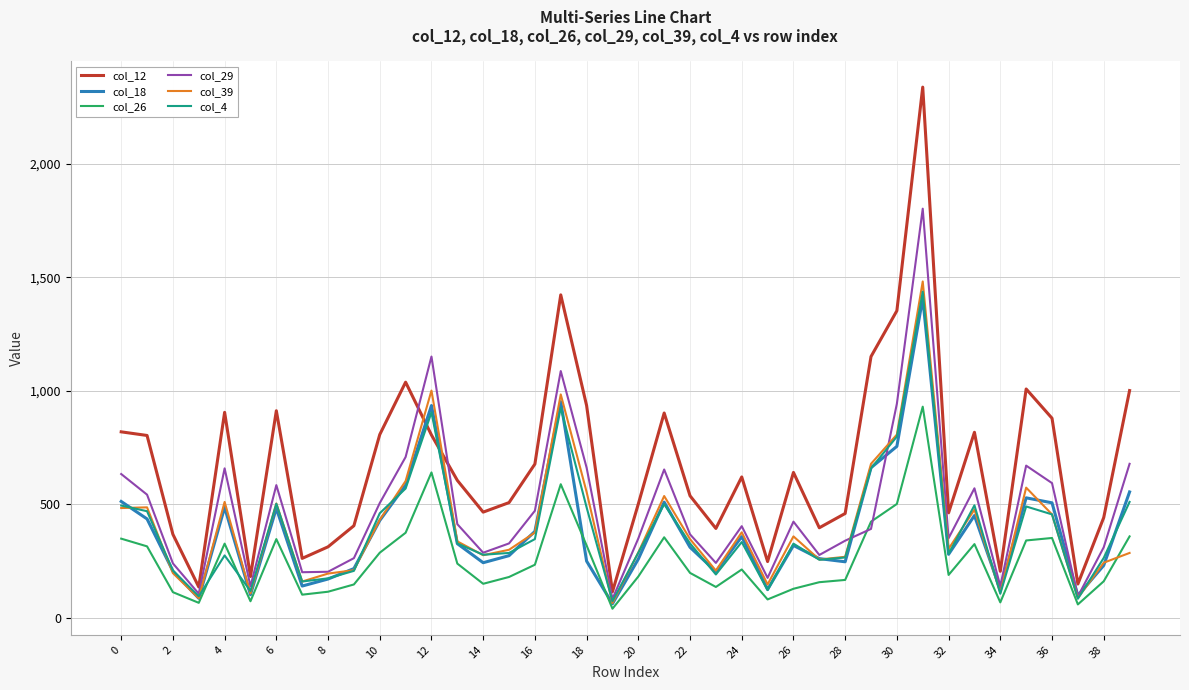

What is the lowest value of the col_12 series?

114